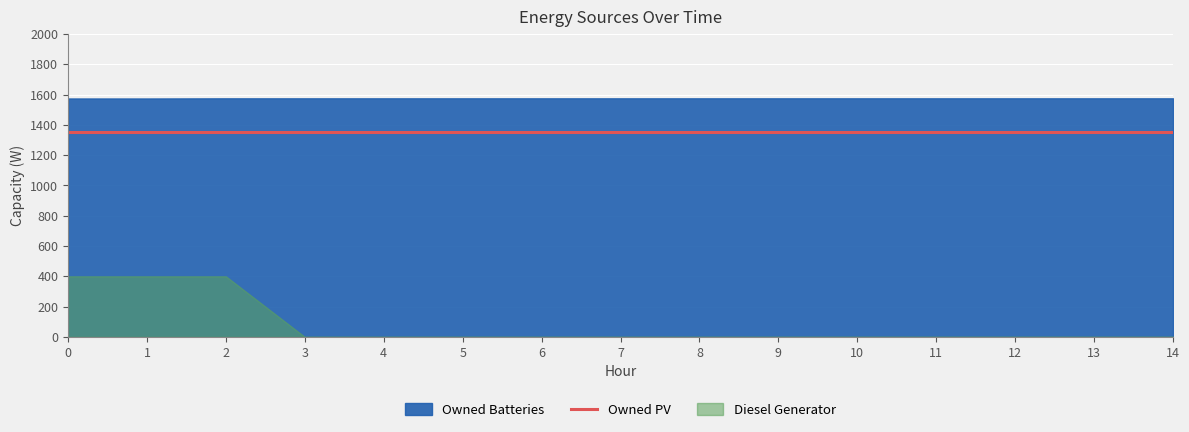

True or false: Owned Batteries has a value of 1575 at 11.

True